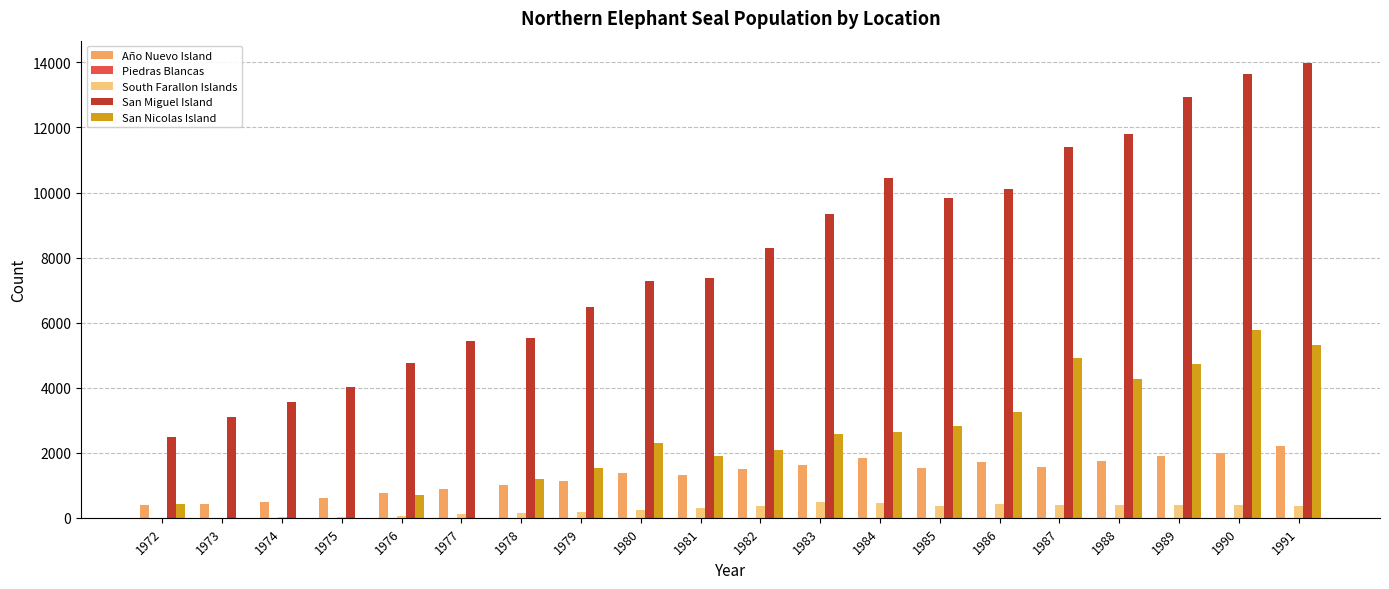

What is the maximum value shown in the chart?

13970